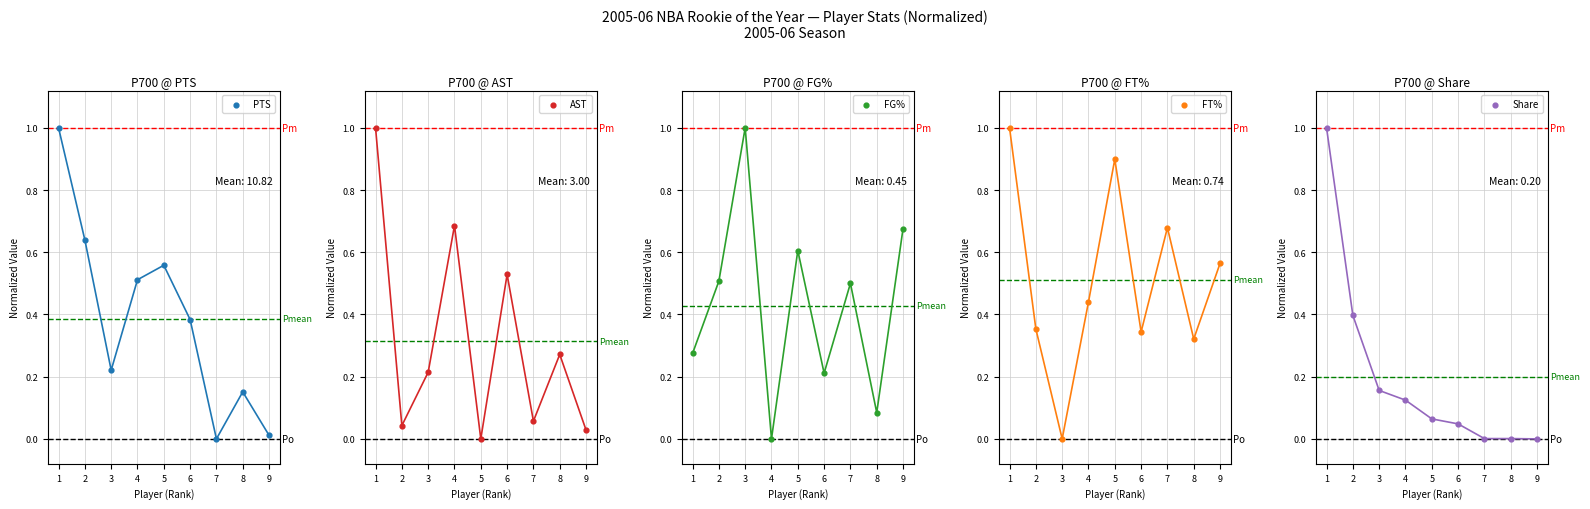

At which category is the sum across all series the highest?

1